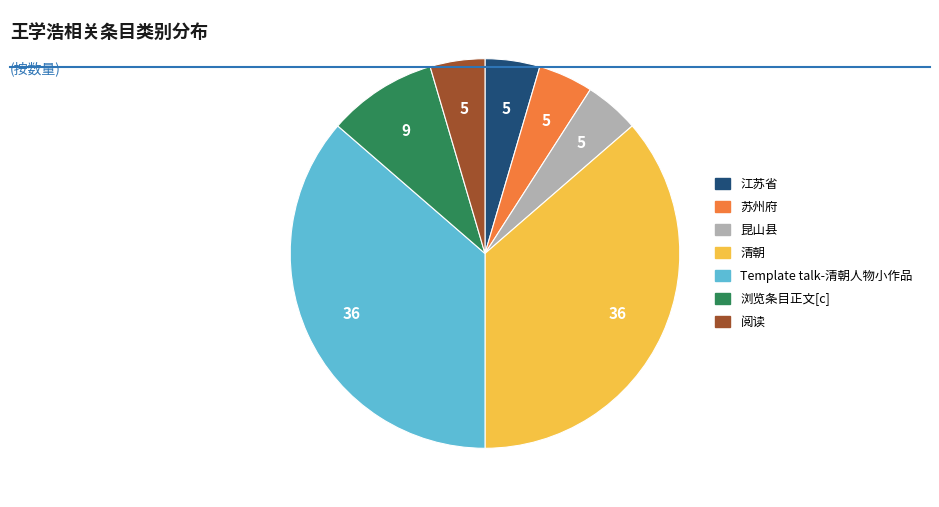

Approximately how many times larger is the value at Template talk-清朝人物小作品 compared to 昆山县?

8.0